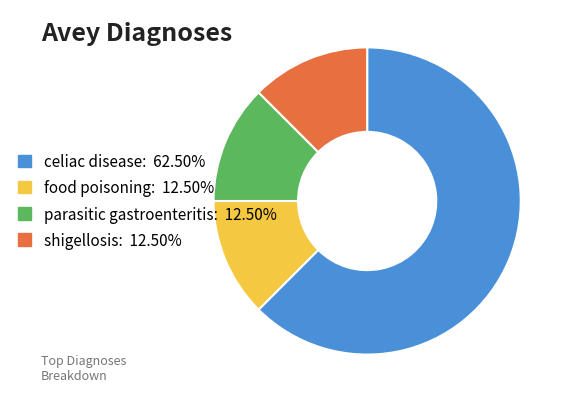

What is the ratio of the value at food poisoning to the value at shigellosis?

1.0